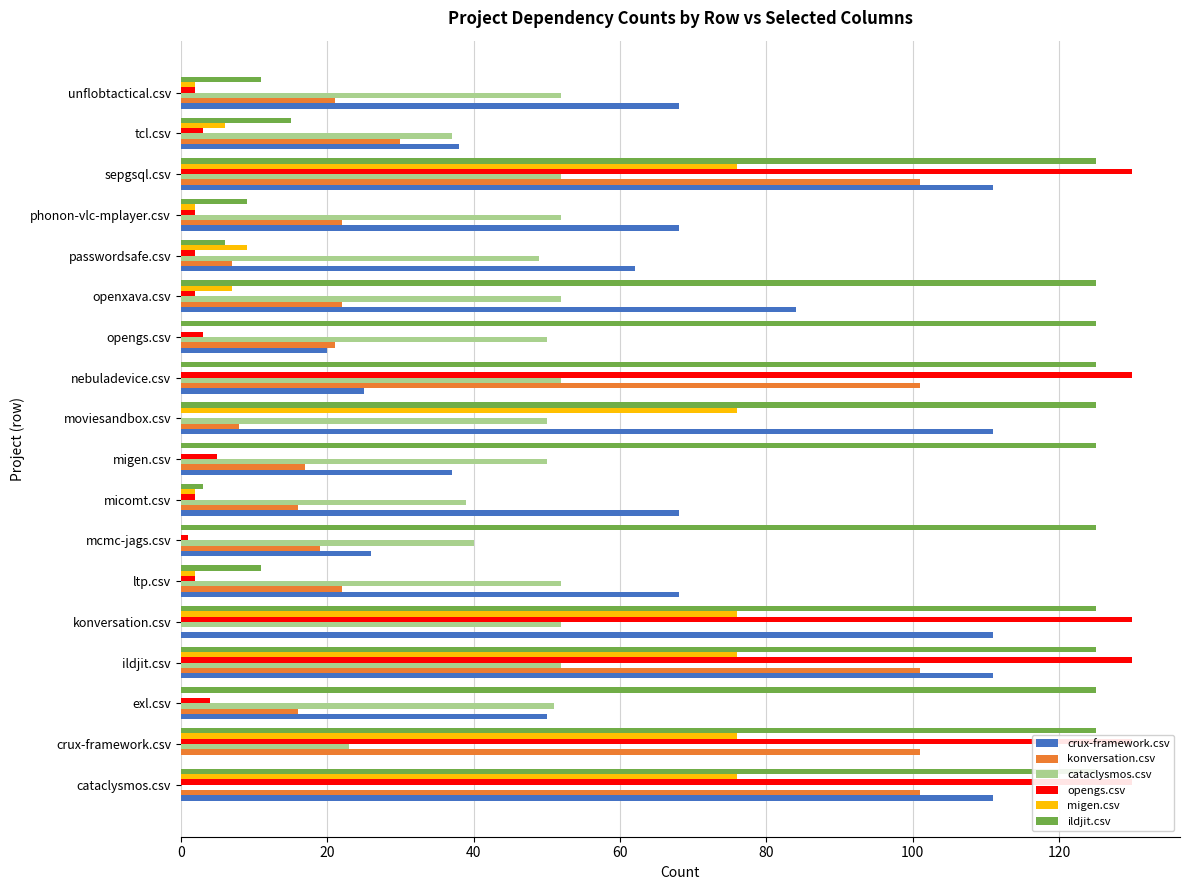

The opengs.csv series shows 0 at 9. True or false?

True